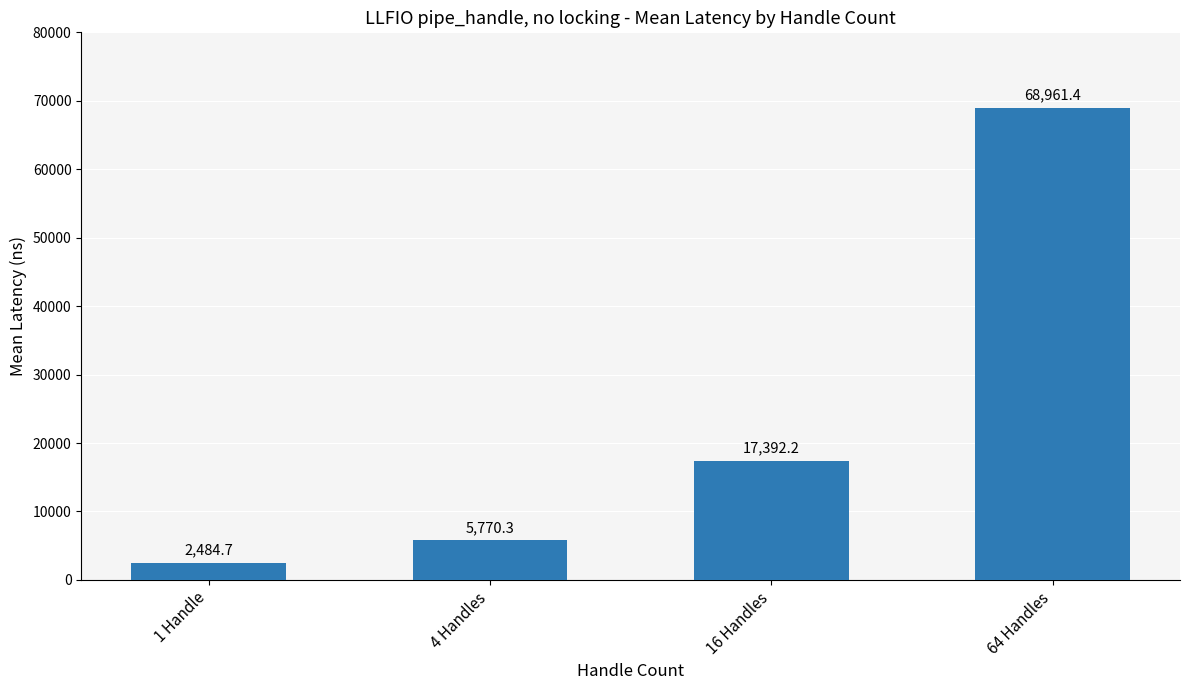

The value at 4 Handles is 5770.3. True or false?

True